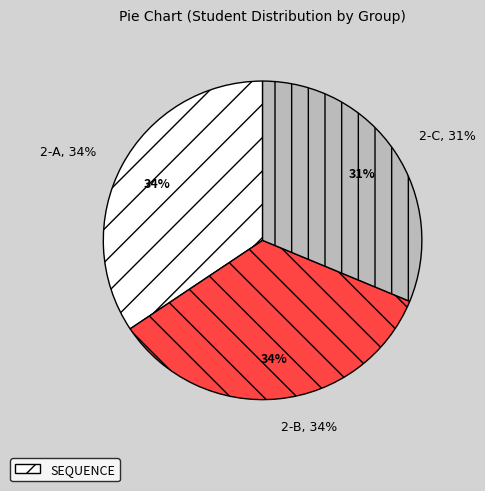

What is the smallest slice in the pie chart?

2-C